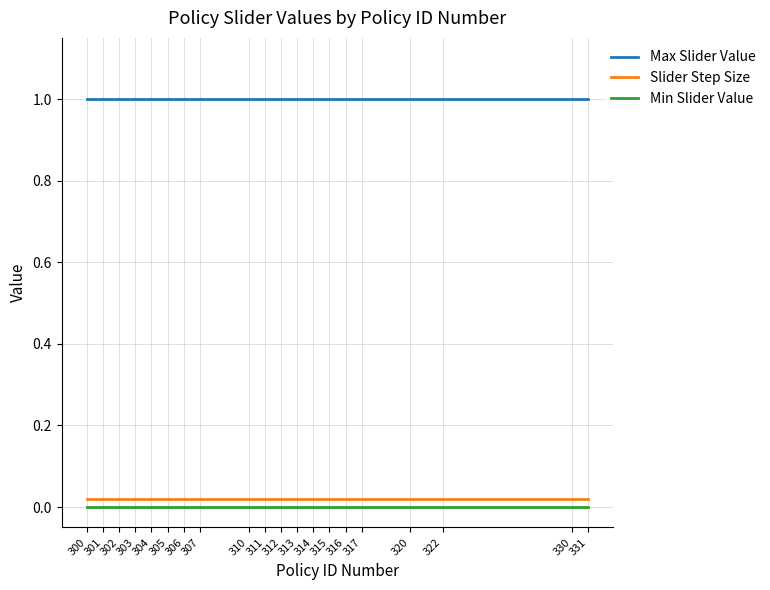

True or false: Max Slider Value has a value of 0.6 at 303.

False